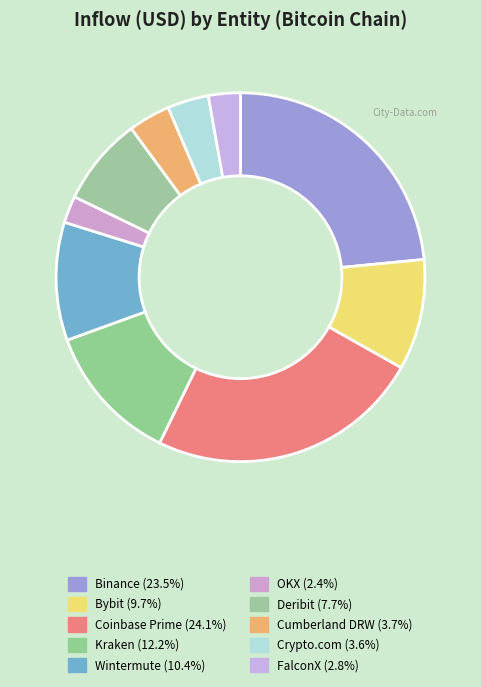

Does any single category account for the majority?

No